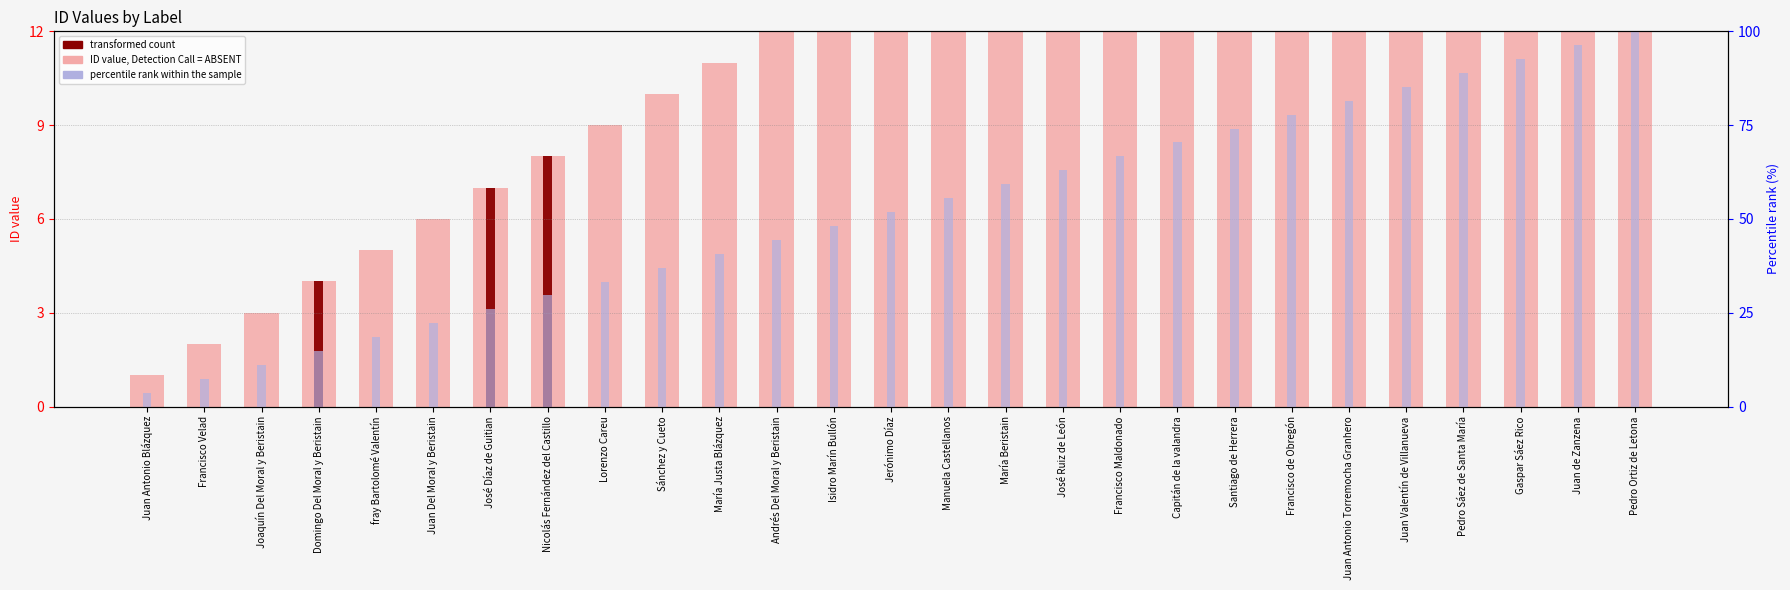

What is the total value across all series at Pedro Sáez de Santa María?

112.9